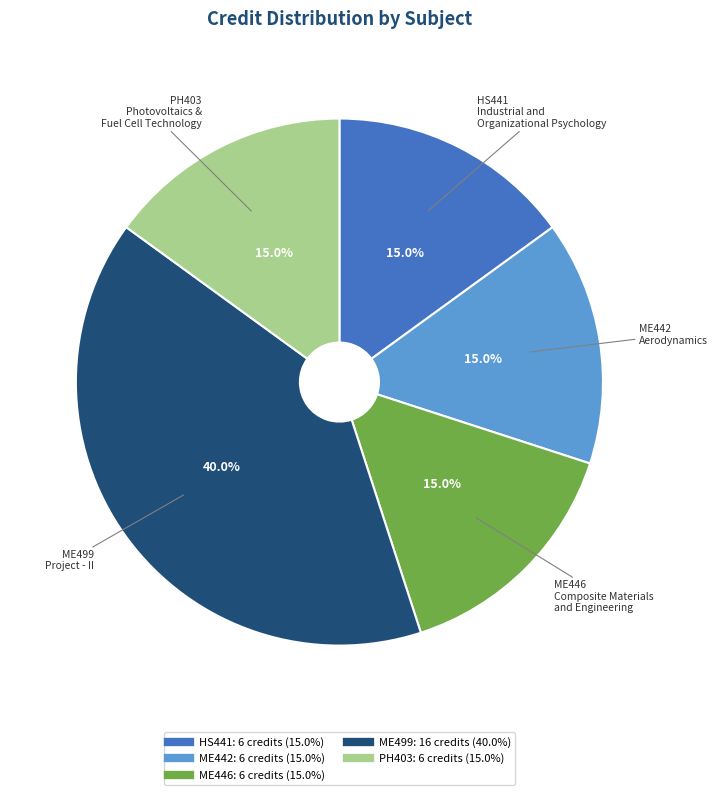

Does any single category account for the majority?

No